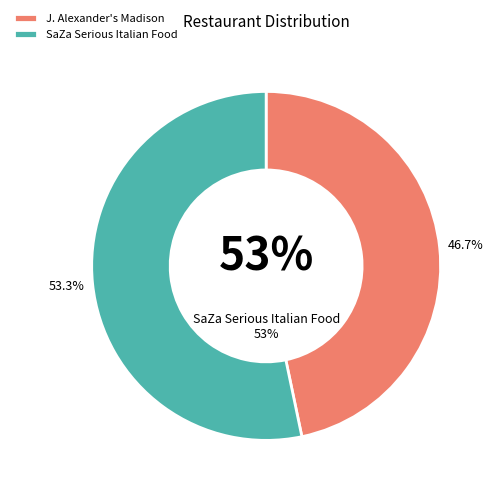

How many slices are in this pie chart?

2